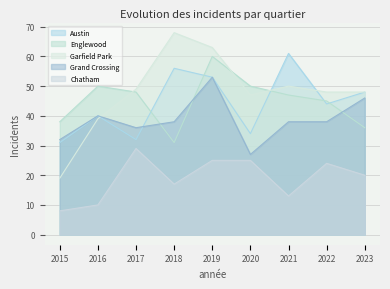

In Chatham, how many points are higher than both neighbors (excluding endpoints)?

2